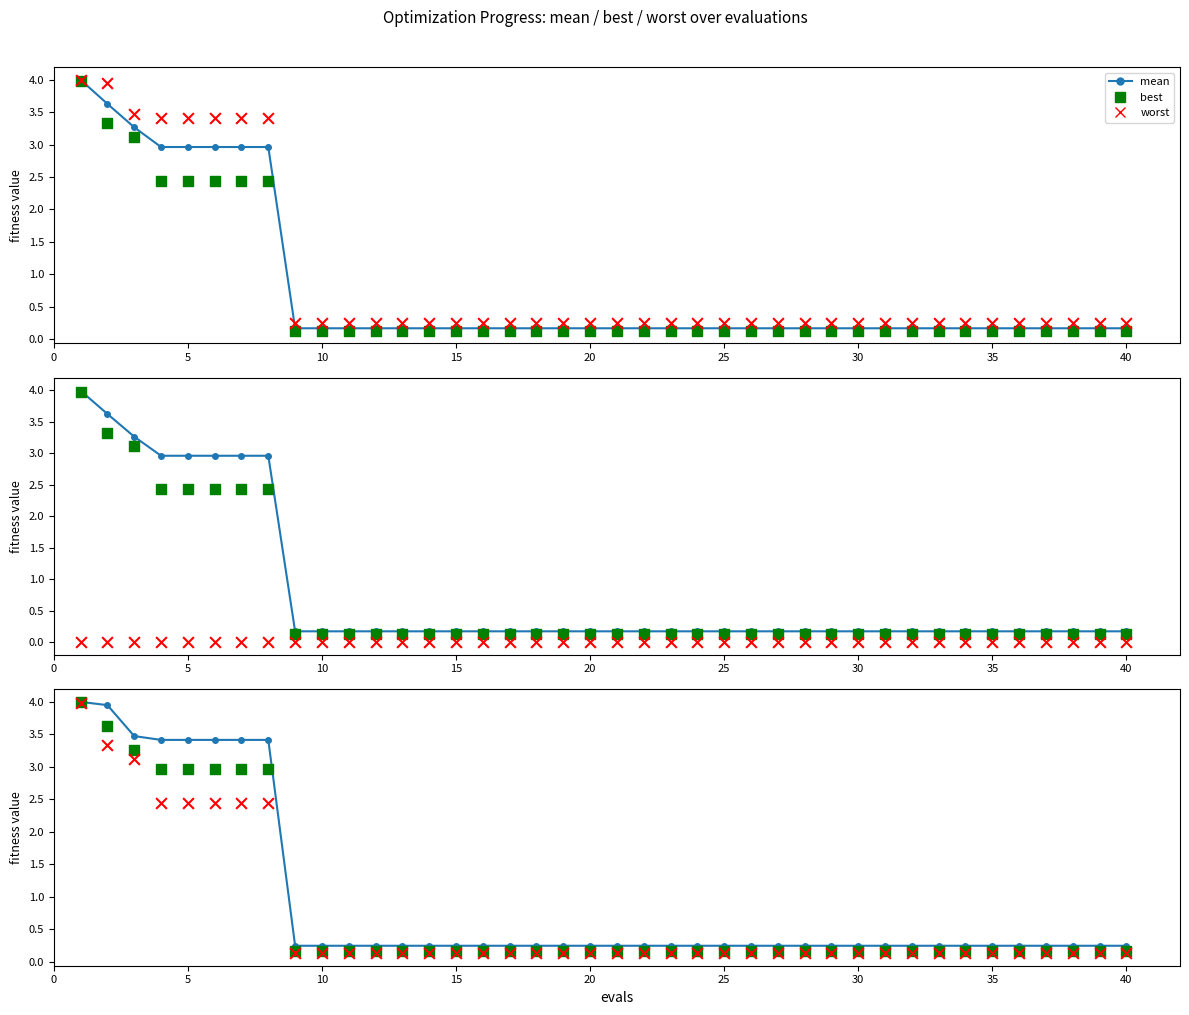

What are all the series names shown in the legend?

mean, best, worst